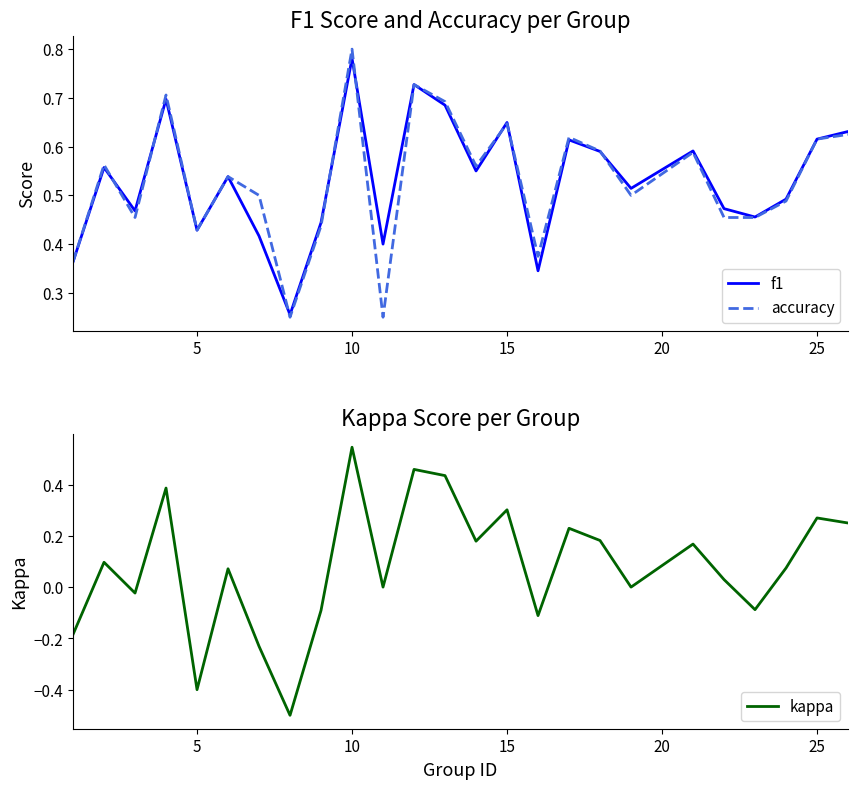

What is the difference between the second highest and minimum values in the kappa series?

1.0